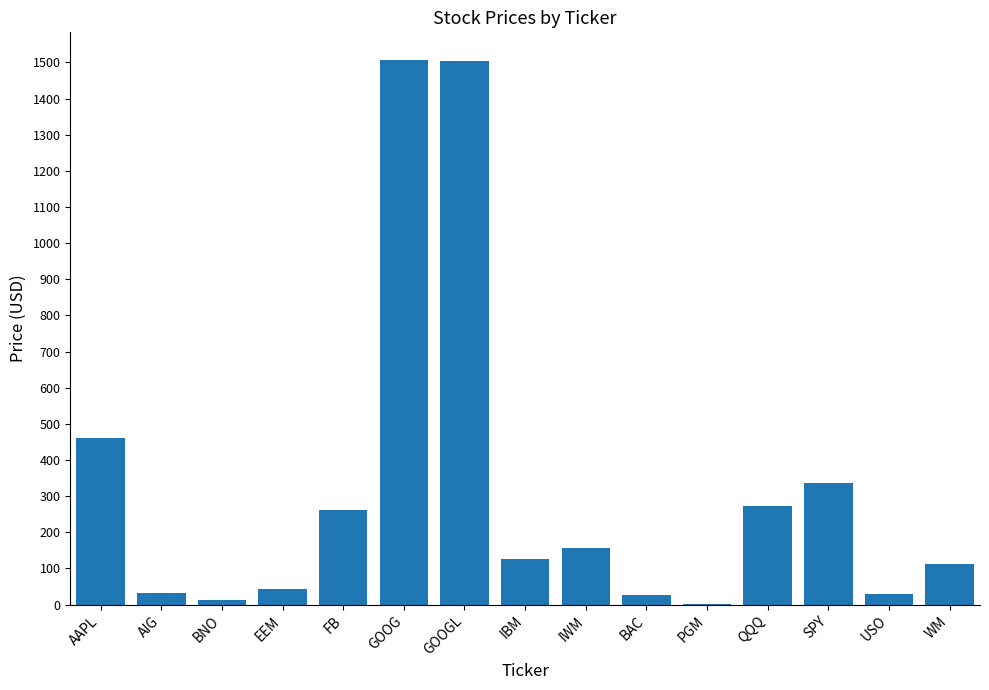

The chart shows a value of 44.2 at EEM. True or false?

True